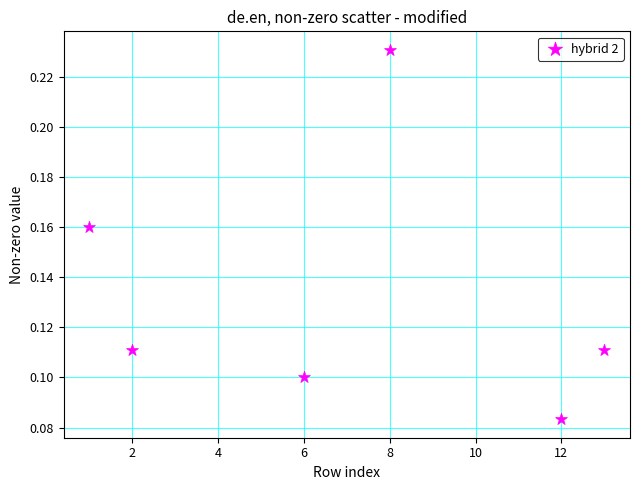

What is the range of X values (max minus min)?

12.0